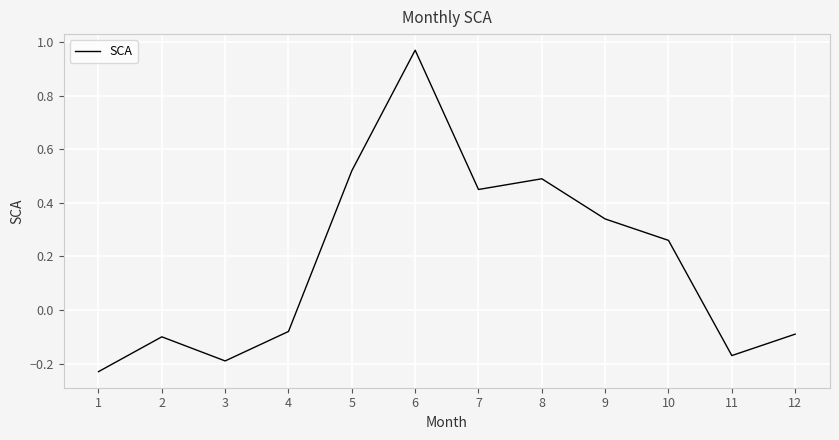

What is the change in value from 1 to 7?

+0.7